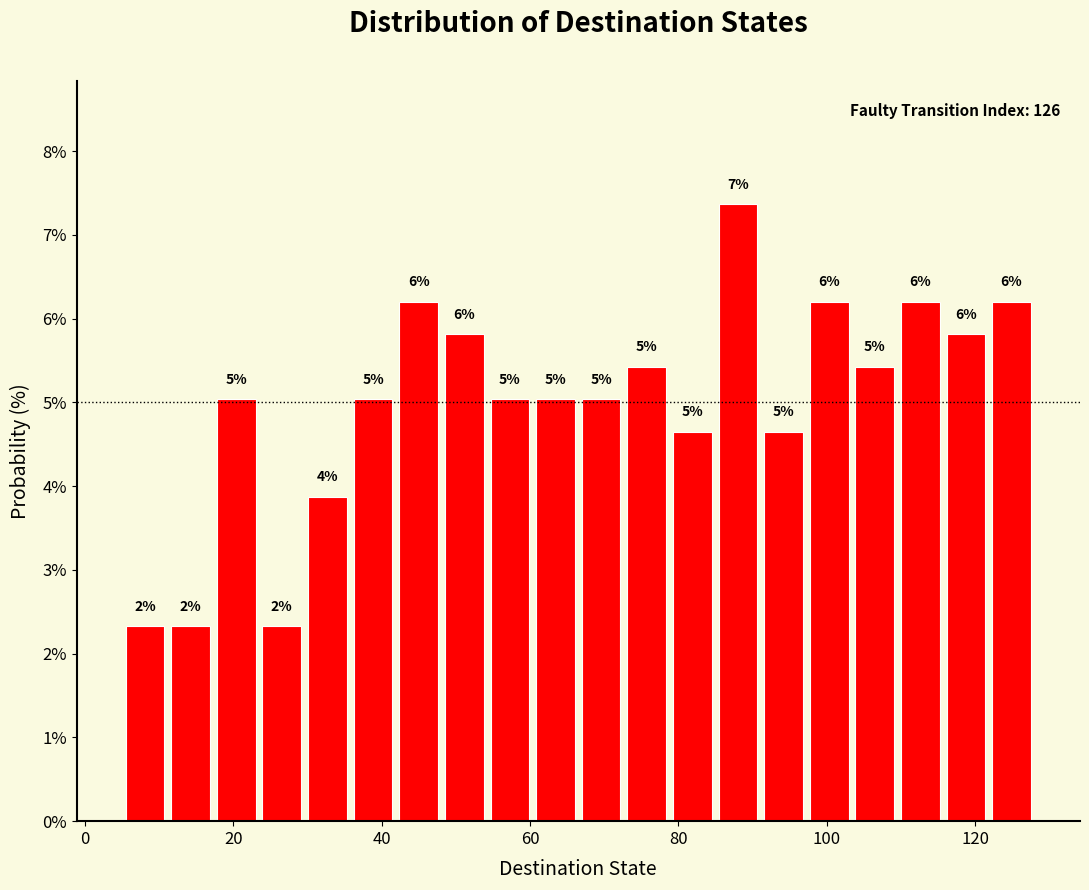

Around what value on the x-axis is the tallest bar? Give the approximate position of its centre, as read against the axis.

88